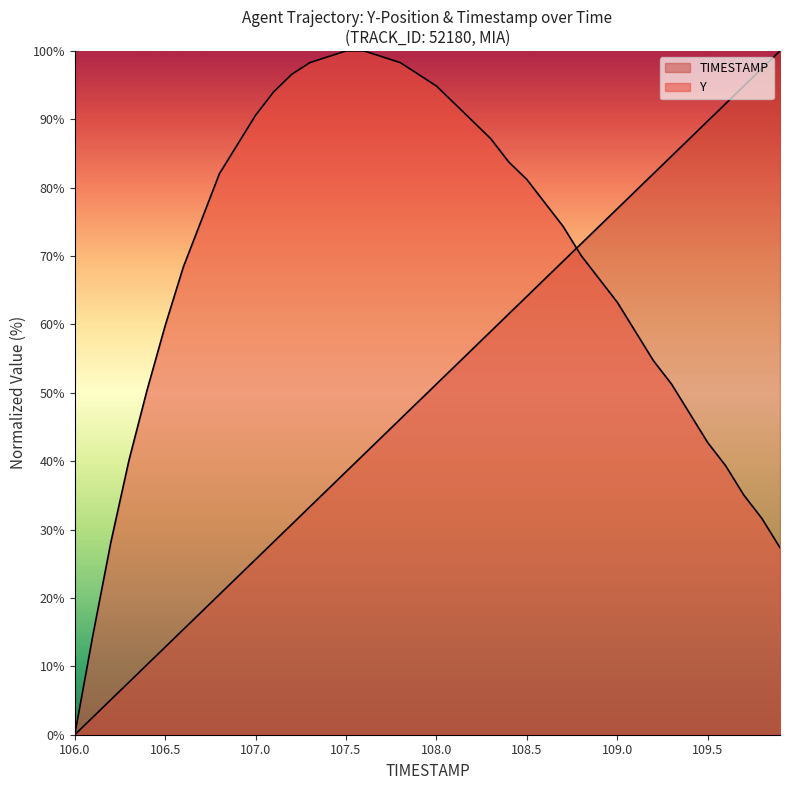

Which series has the largest total across all categories?

Y